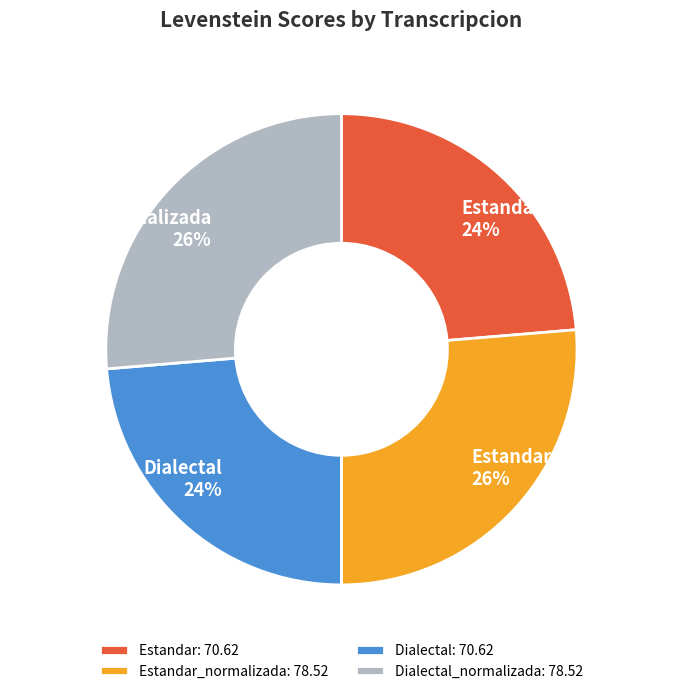

How many slices are in this pie chart?

4